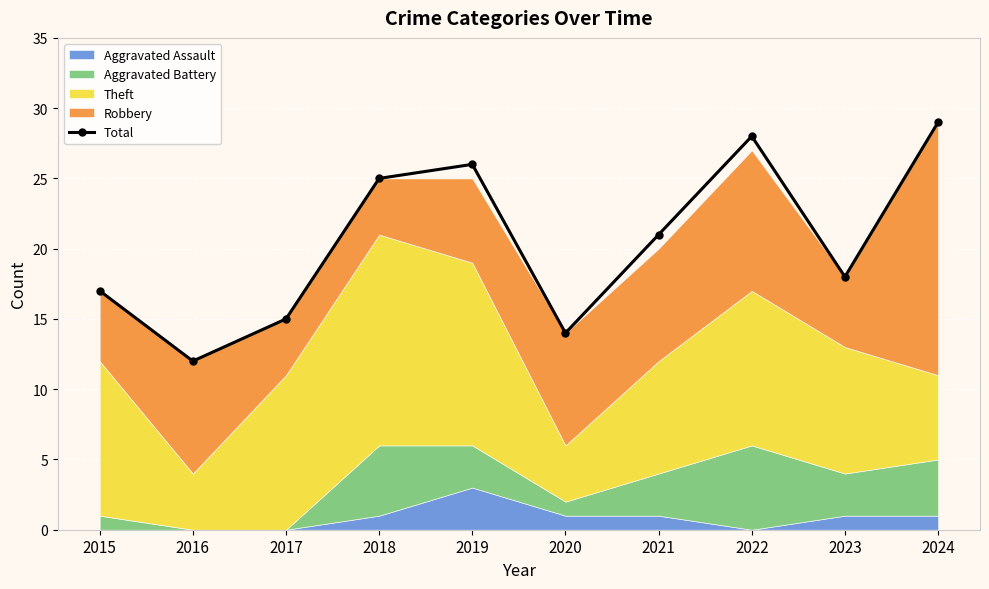

The chart shows a value of 28 at 2022. True or false?

True